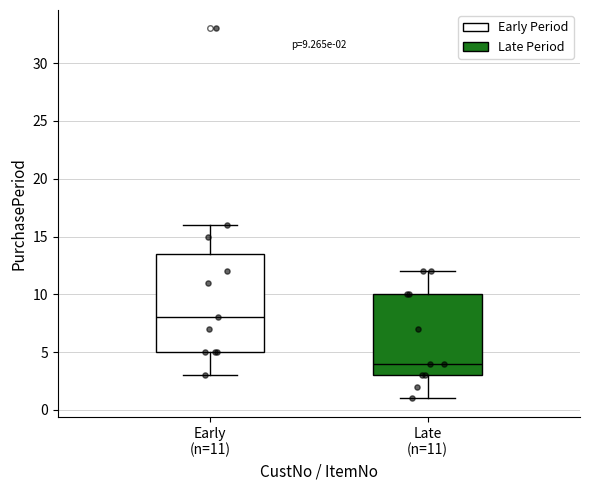

Comparing the boxes themselves (not the whiskers), which one is the tallest?

Early (n=11)